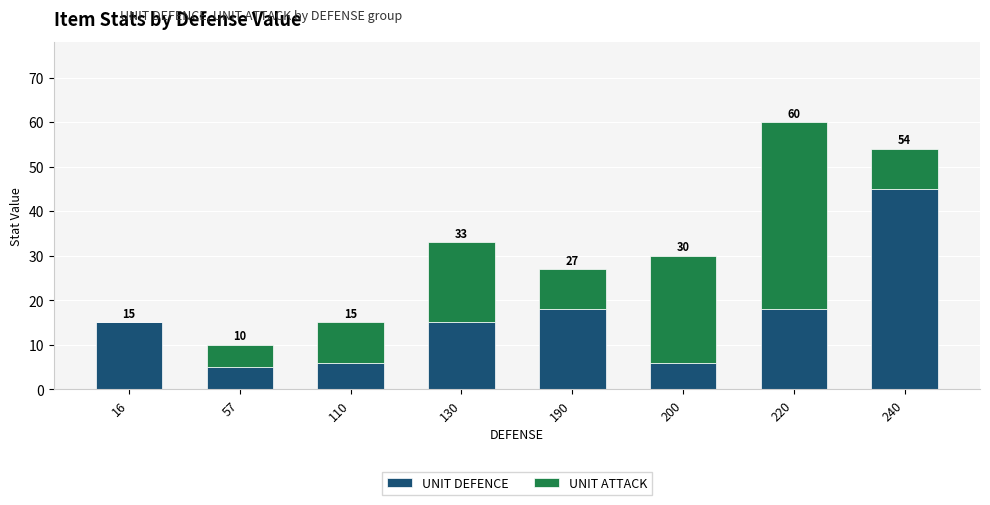

Is it true that UNIT ATTACK equals 5 at 110?

False